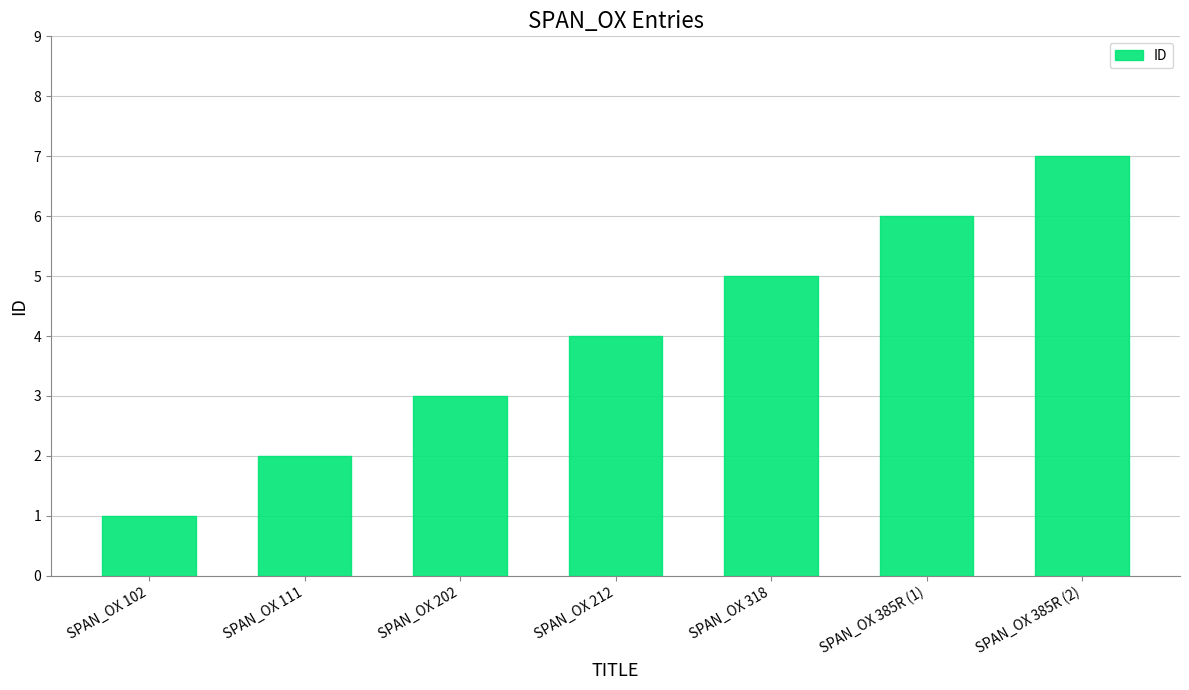

Which category has the lowest value across all series?

SPAN_OX 102